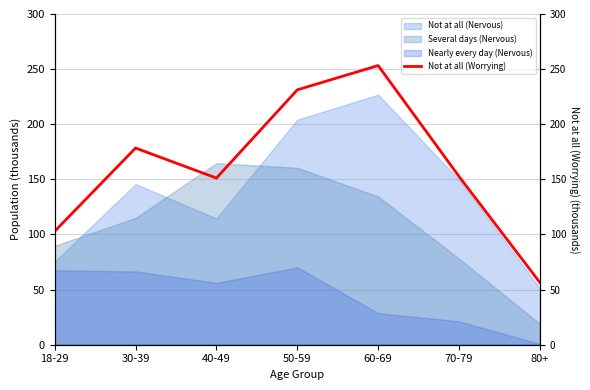

The chart shows a value of 155.3 at 18-29. True or false?

False